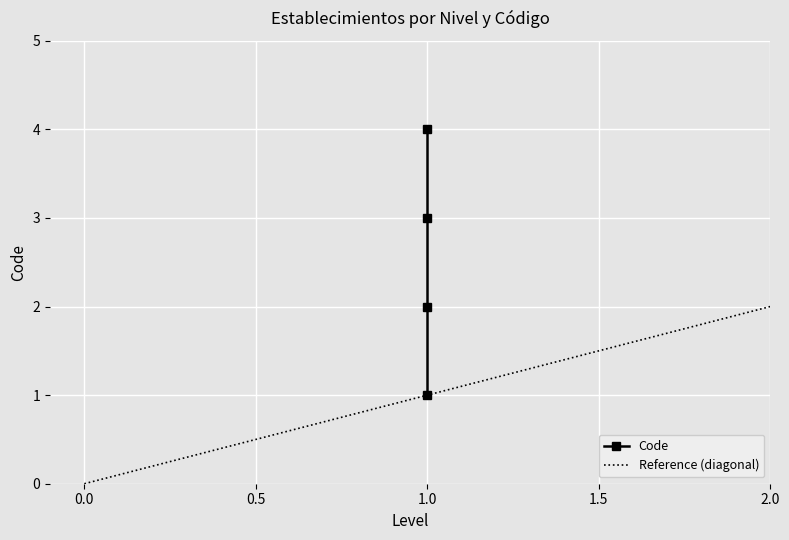

Rank the categories by value from highest to lowest.

1, 1, 1, 1